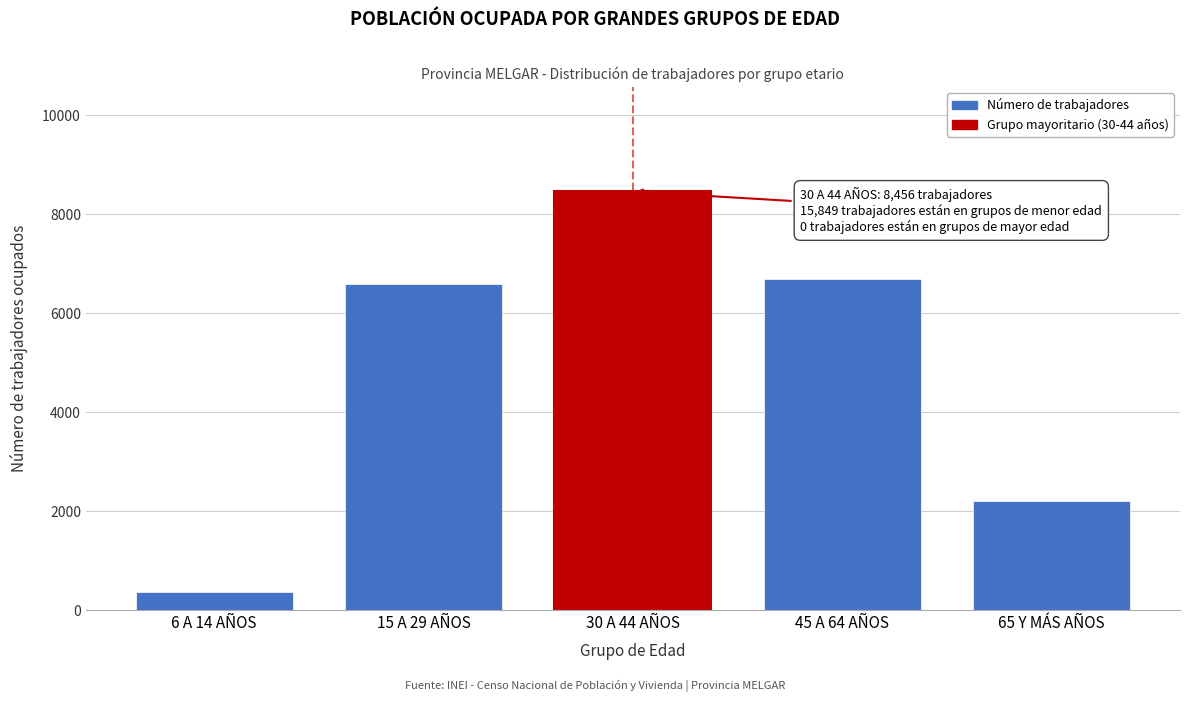

Reading left to right, extract all data points from this chart.

359	6589	8456	6690	2211